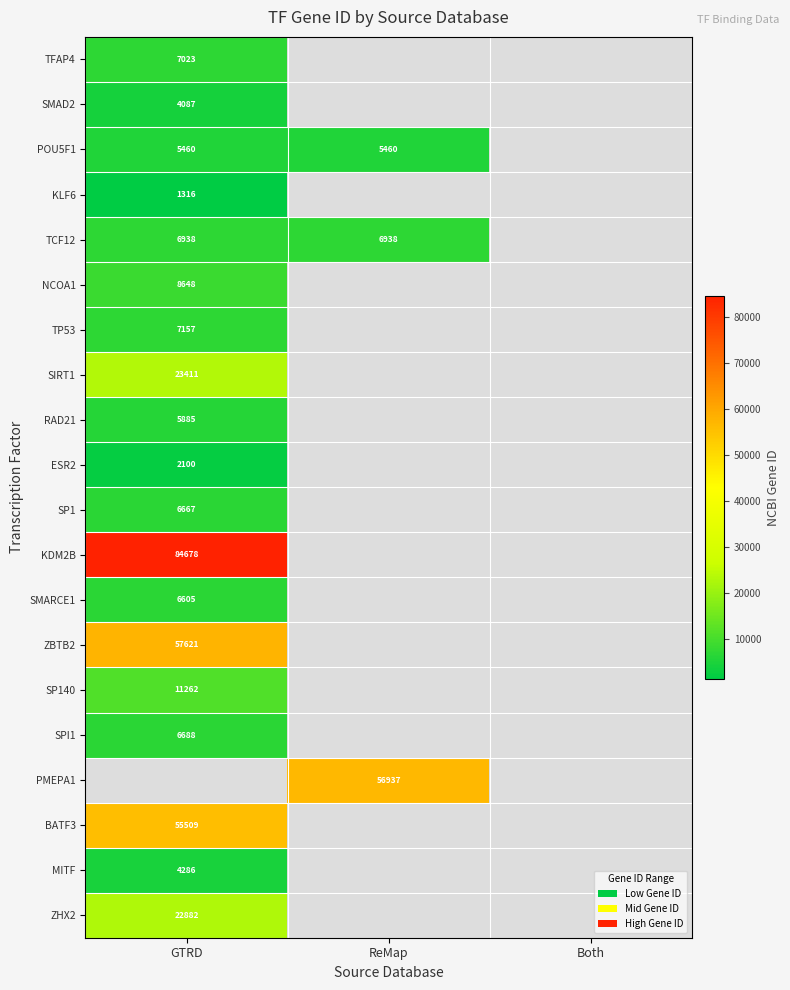

At how many categories does at least one series exceed 53820?

2